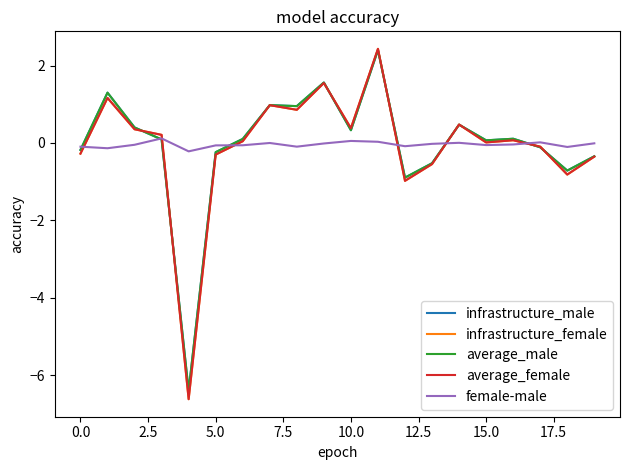

How many lines are shown in the chart?

5